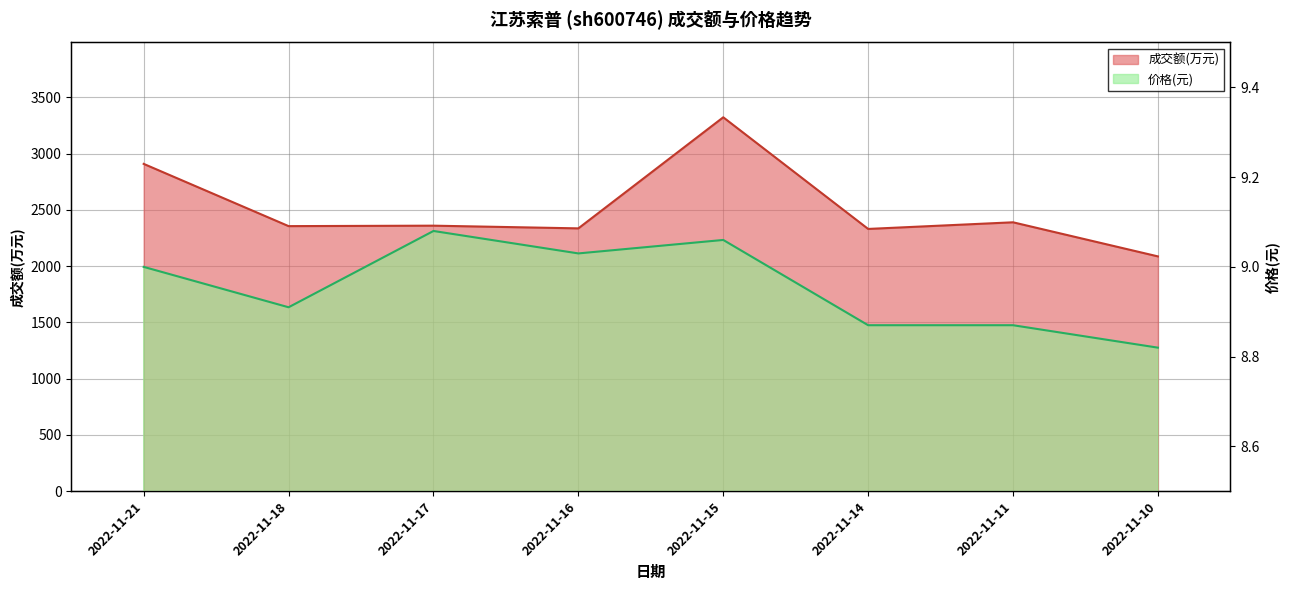

How many 价格 values are between 8 and 9?

5